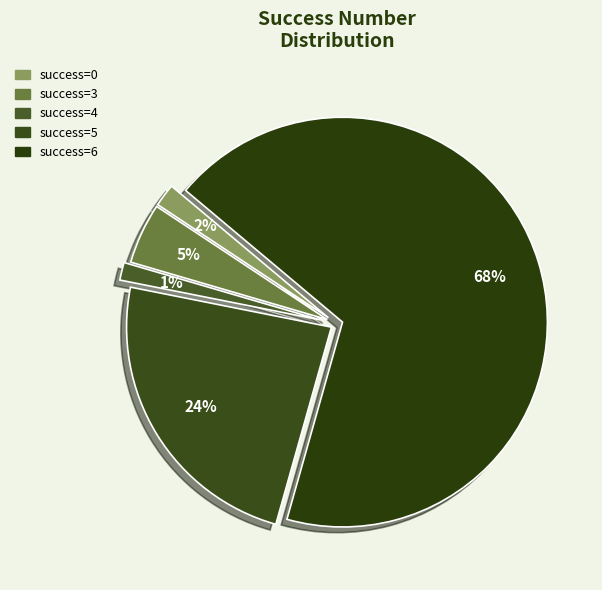

Which slice is the largest?

6